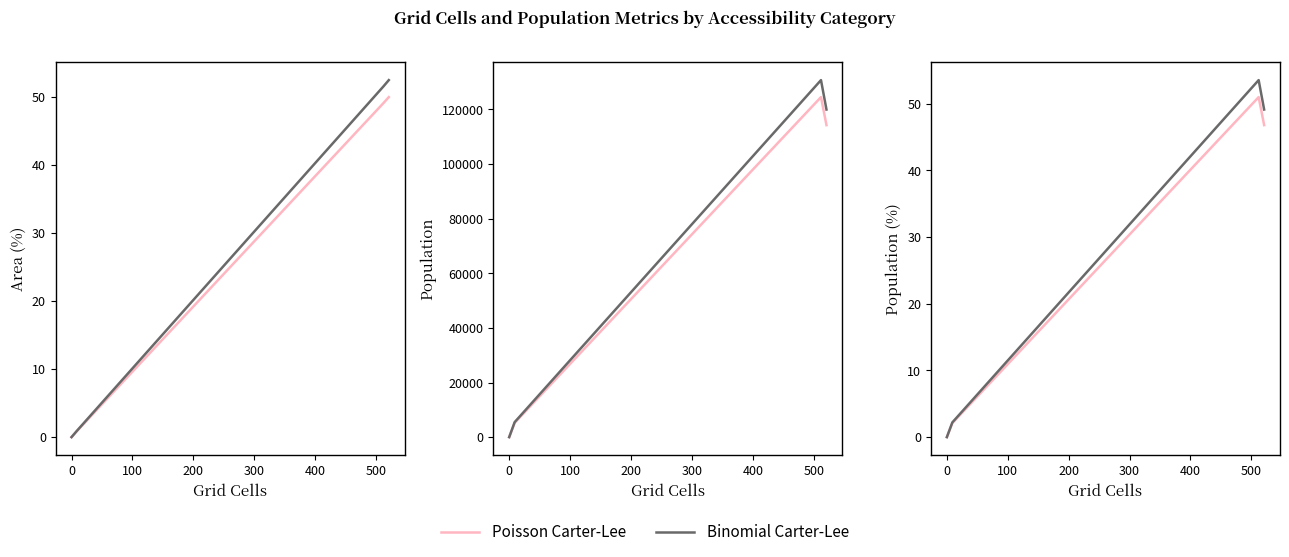

What is the difference between the second highest and minimum values in the Poisson Carter-Lee series?

46.8